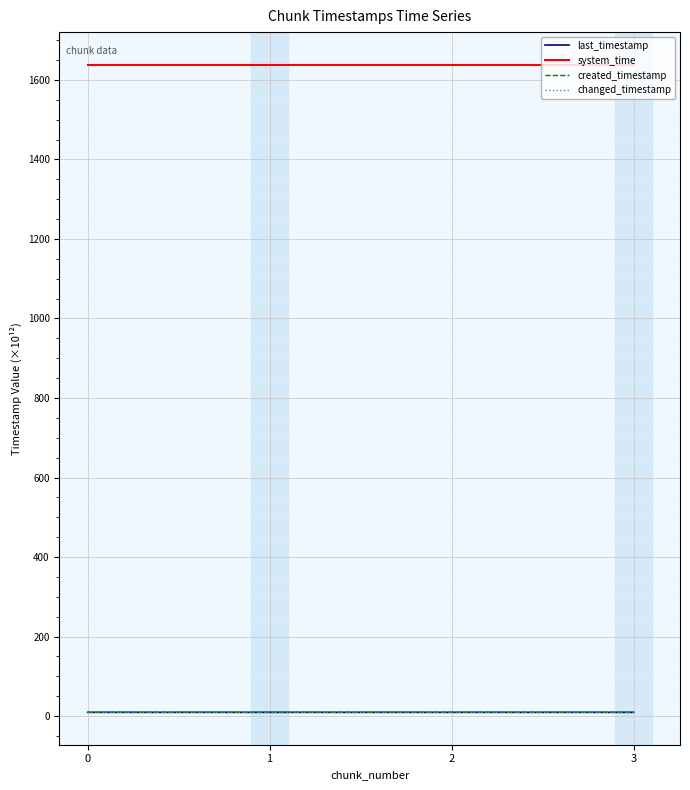

Does the chart have visible grid lines?

Yes